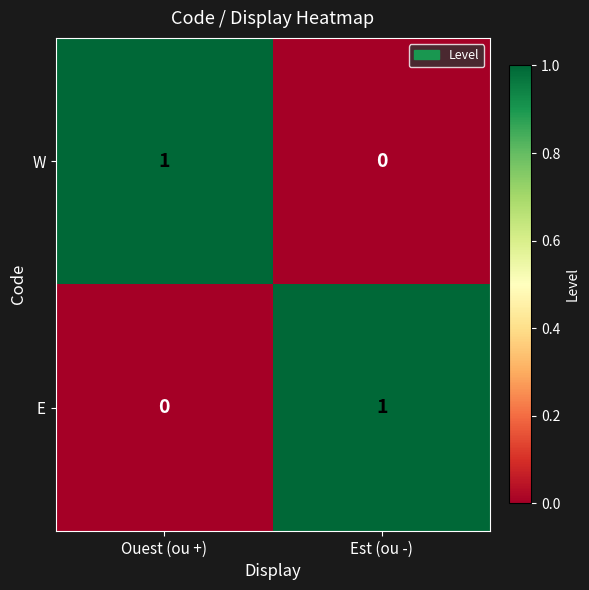

Rank the categories by E value from highest to lowest.

Est (ou -), Ouest (ou +)